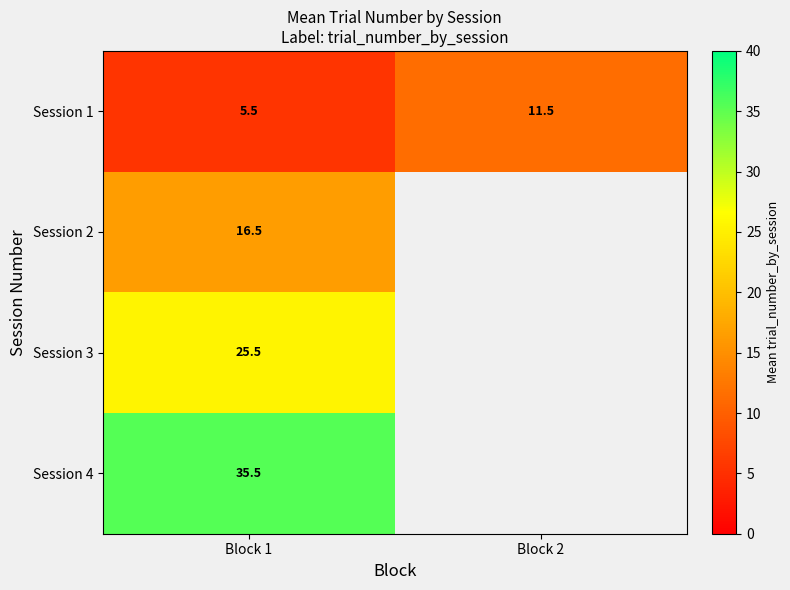

What is the difference between the maximum and minimum values in the Session 1 series?

6.0